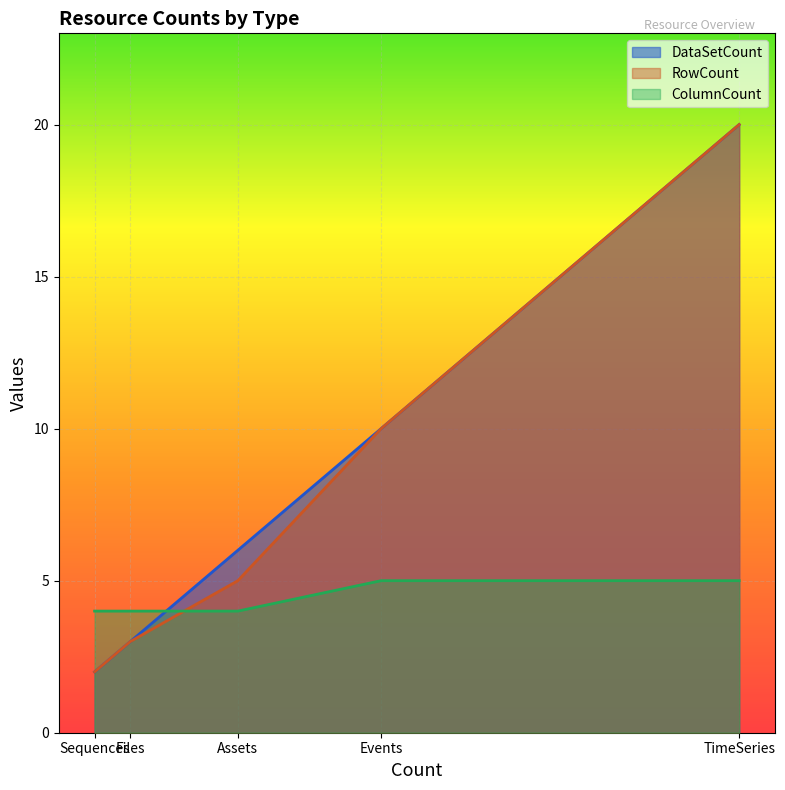

After their last crossing, which series has the higher values: RowCount or ColumnCount?

RowCount